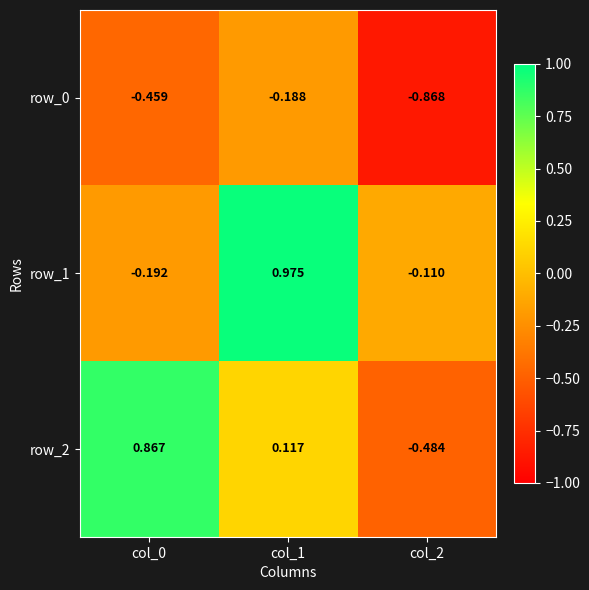

Count the number of categories in the chart.

3